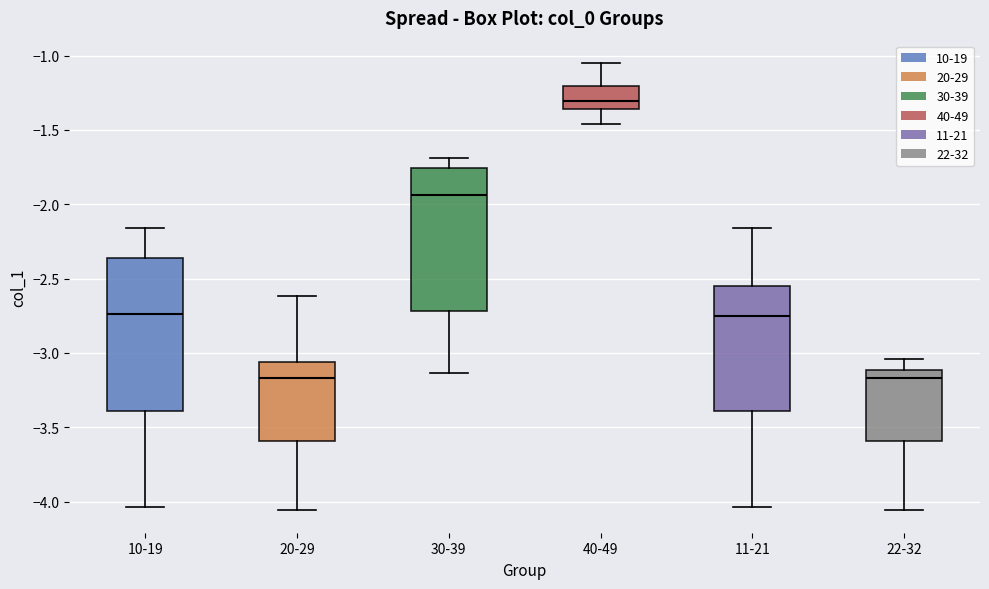

Which box is the tallest, from its lower edge to its upper edge?

10-19